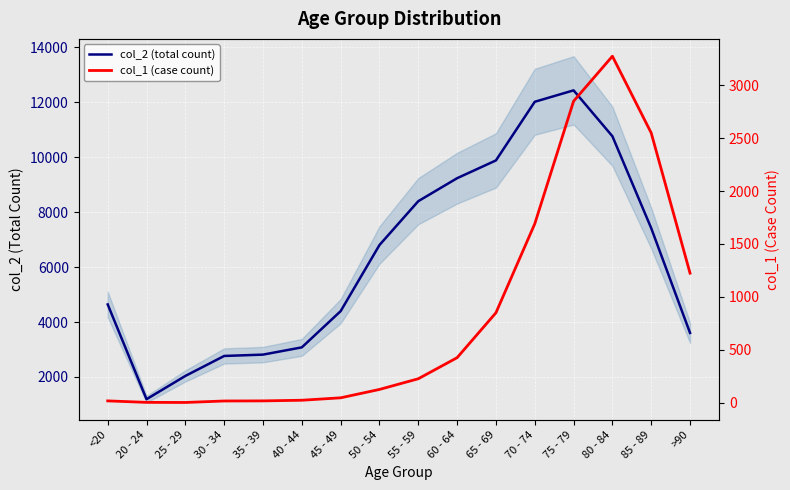

Reading left to right, extract all data points from this chart.

col_2 (total count): <20=4641	20 - 24=1191	25 - 29=2038	30 - 34=2765	35 - 39=2814	40 - 44=3078	45 - 49=4396	50 - 54=6803	55 - 59=8400	60 - 64=9236	65 - 69=9883	70 - 74=12018	75 - 79=12434	80 - 84=10764	85 - 89=7417	>90=3604
col_1 (case count): <20=18	20 - 24=4	25 - 29=3	30 - 34=17	35 - 39=18	40 - 44=24	45 - 49=47	50 - 54=126	55 - 59=227	60 - 64=426	65 - 69=850	70 - 74=1690	75 - 79=2848	80 - 84=3273	85 - 89=2548	>90=1224